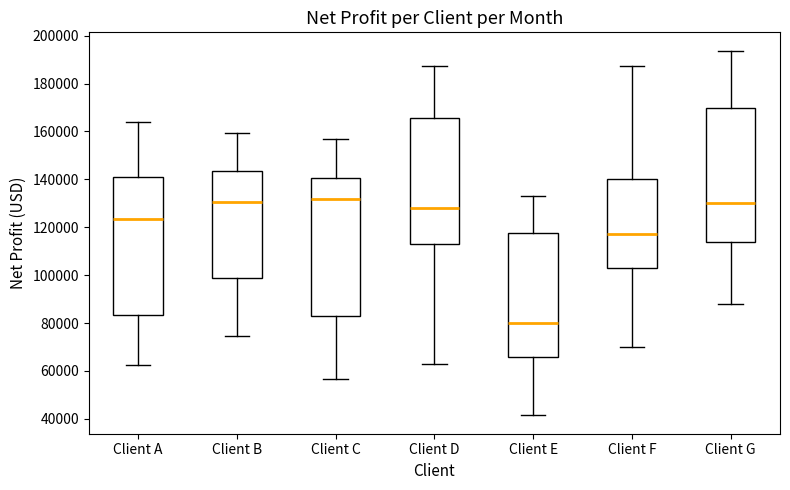

Where does the lower whisker of the box for Client C end on the y-axis? The values are not printed on the chart, so give them approximately, as read against the axis.

56000